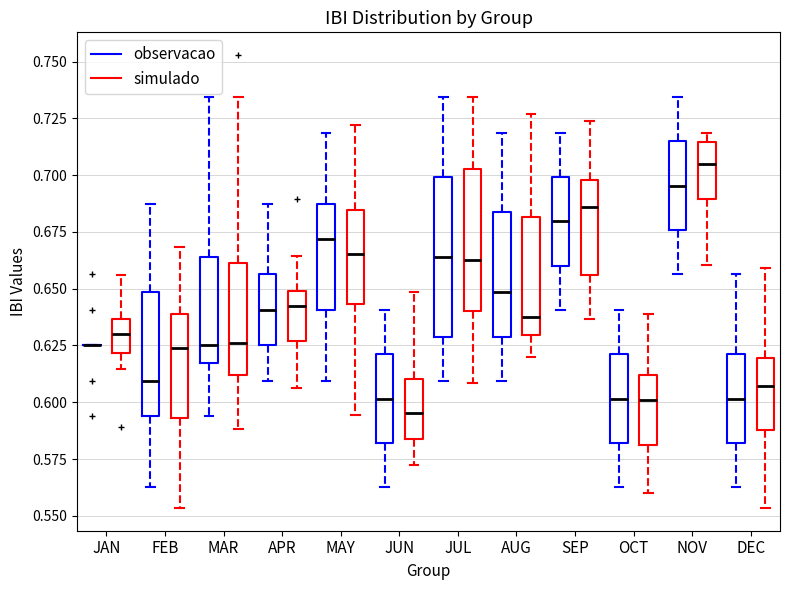

Comparing the boxes themselves (not the whiskers), which one is the tallest?

JUL (observacao)